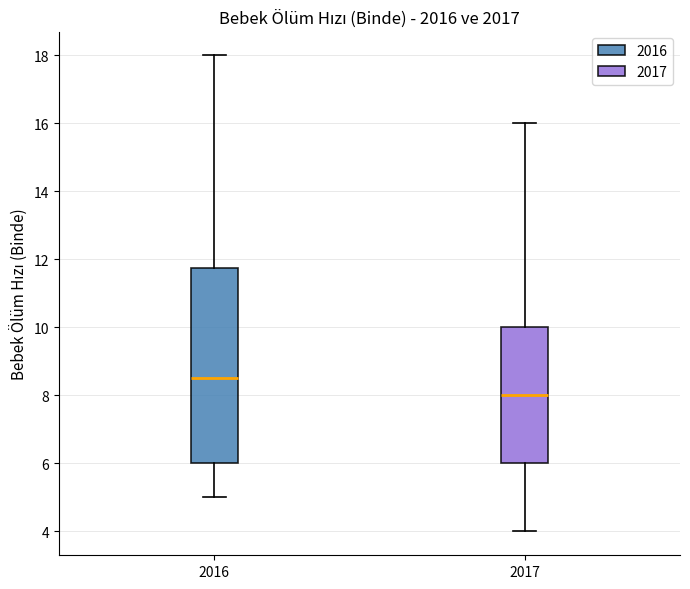

Which box is the tallest, from its lower edge to its upper edge?

2016